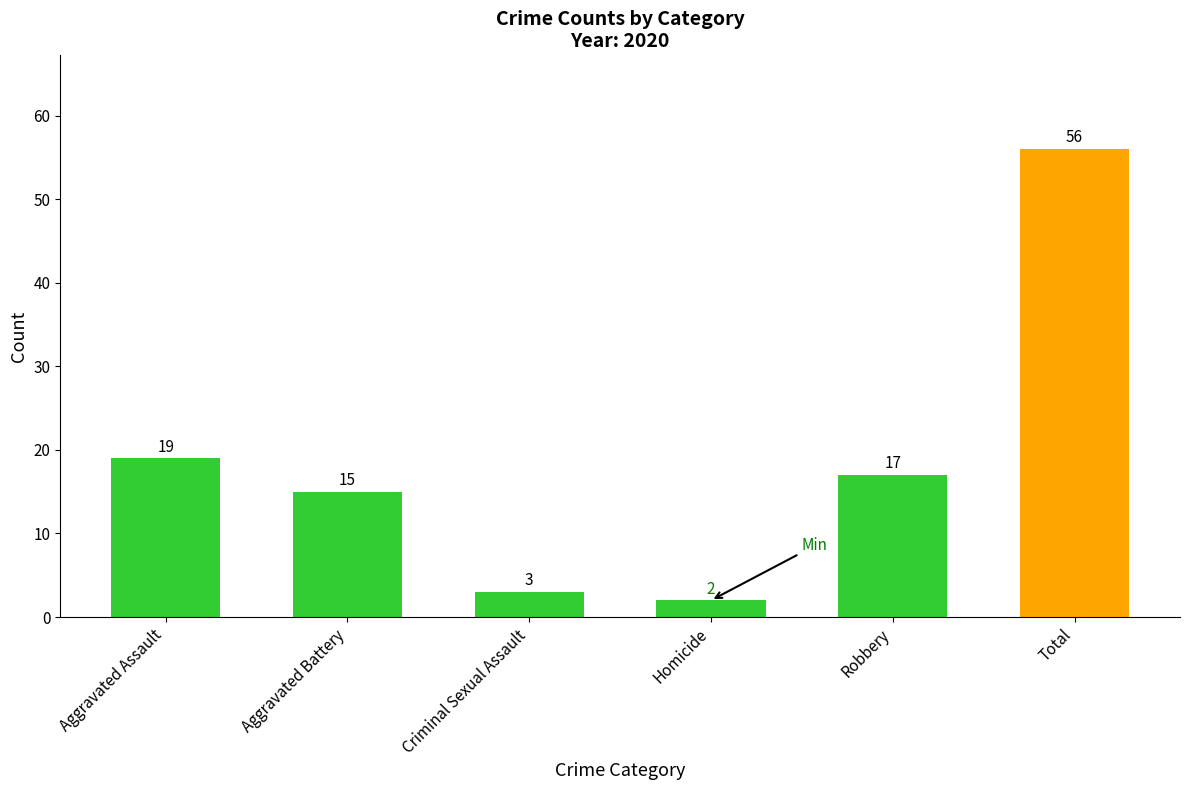

Are the bars horizontal?

No